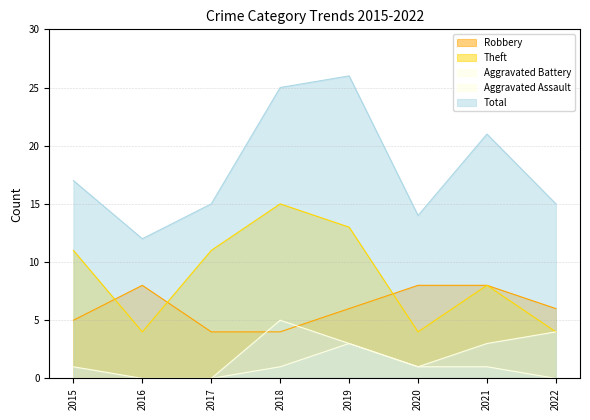

What is the approximate value of Total at 2019, to the nearest 5?

25